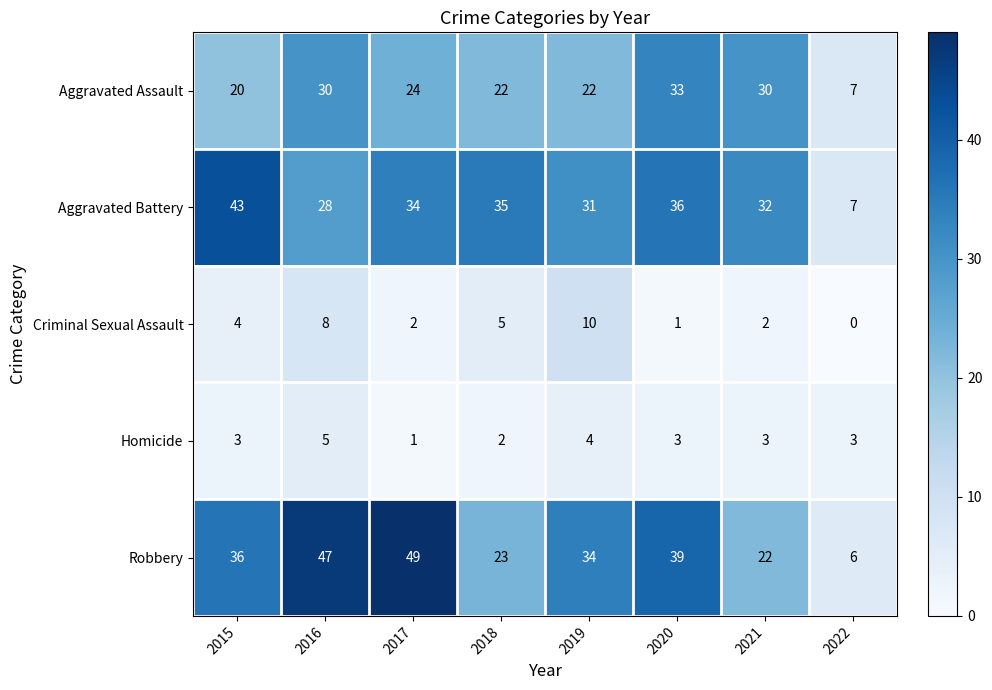

At which category is the sum across all series the highest?

2016